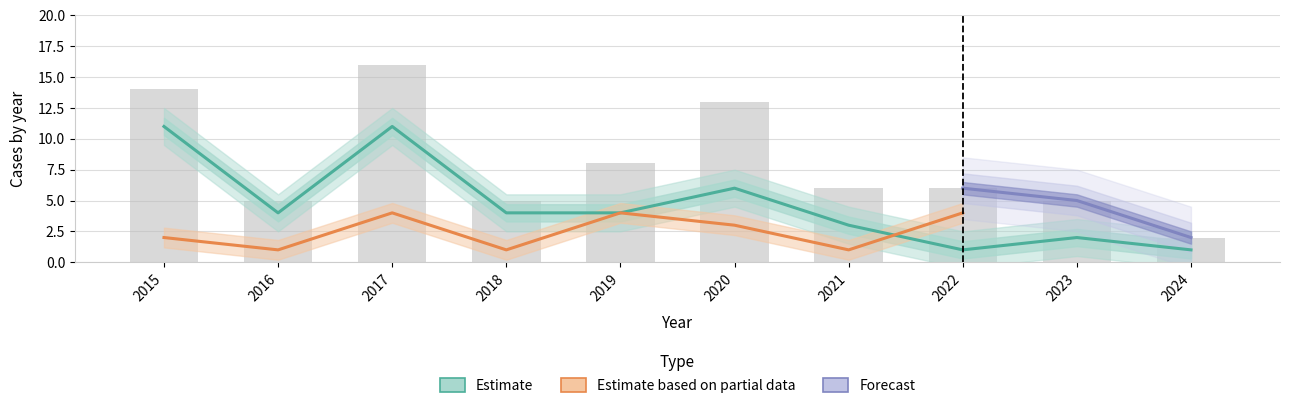

Which category has the lowest value in the Total series?

2024